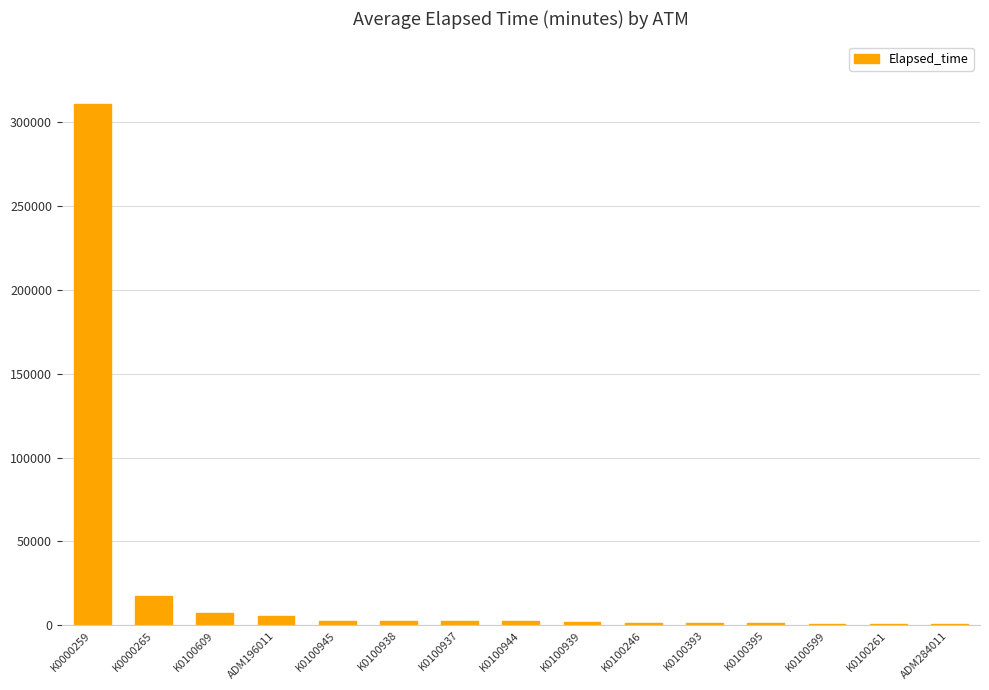

What is the sum of all values?

360342